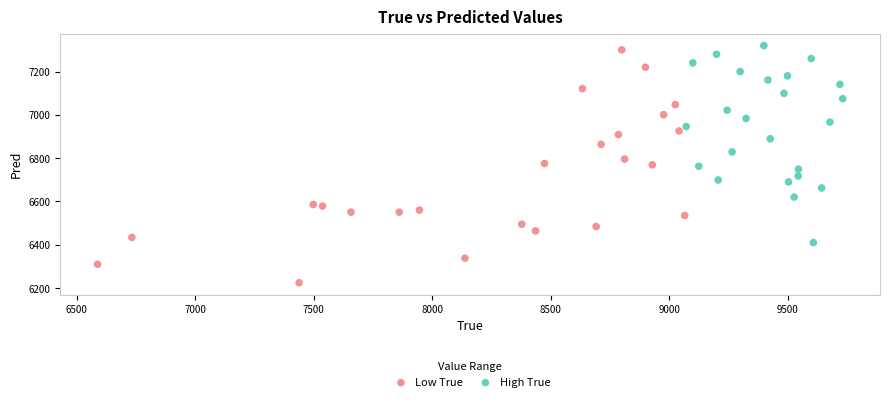

Which series has the widest spread of Y values?

Low True